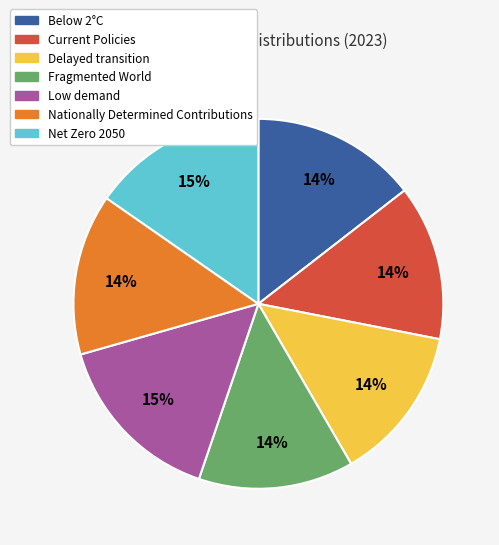

Is it true that Nationally Determined Contributions is 28% of the pie?

False